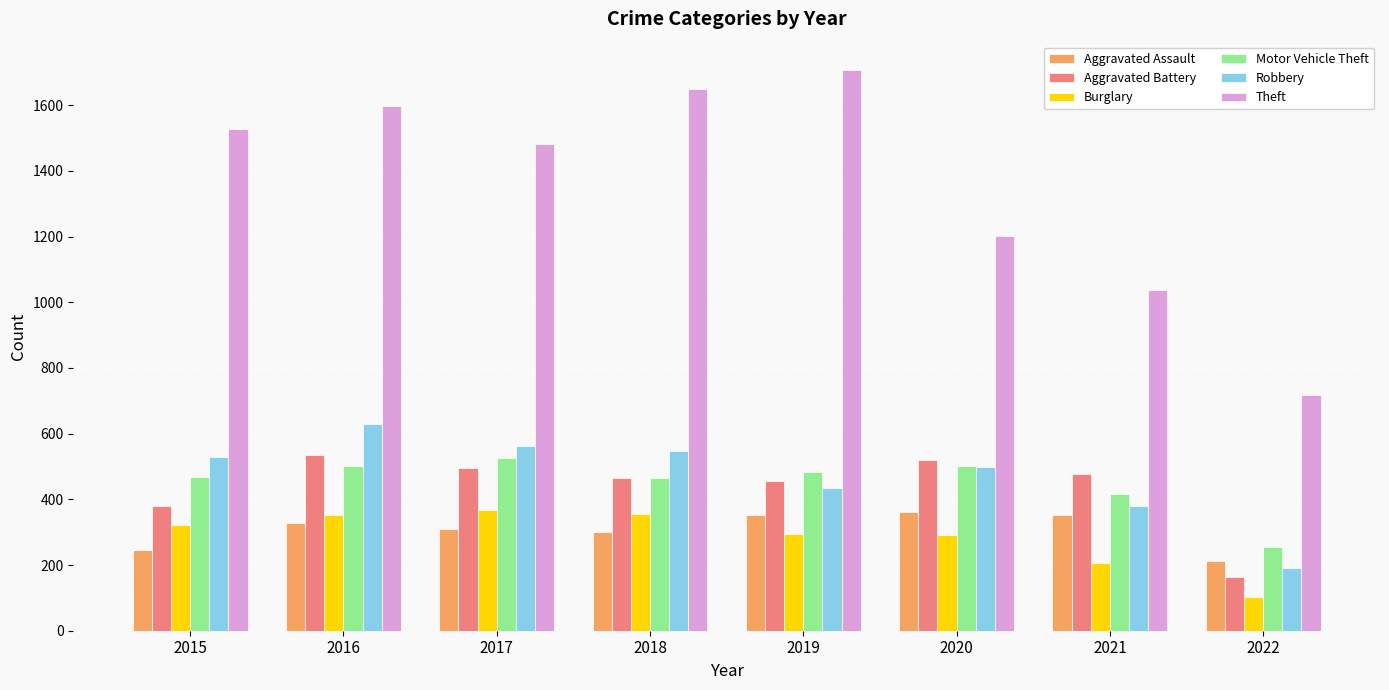

What is the spread (max minus min) of values at 2015?

1282